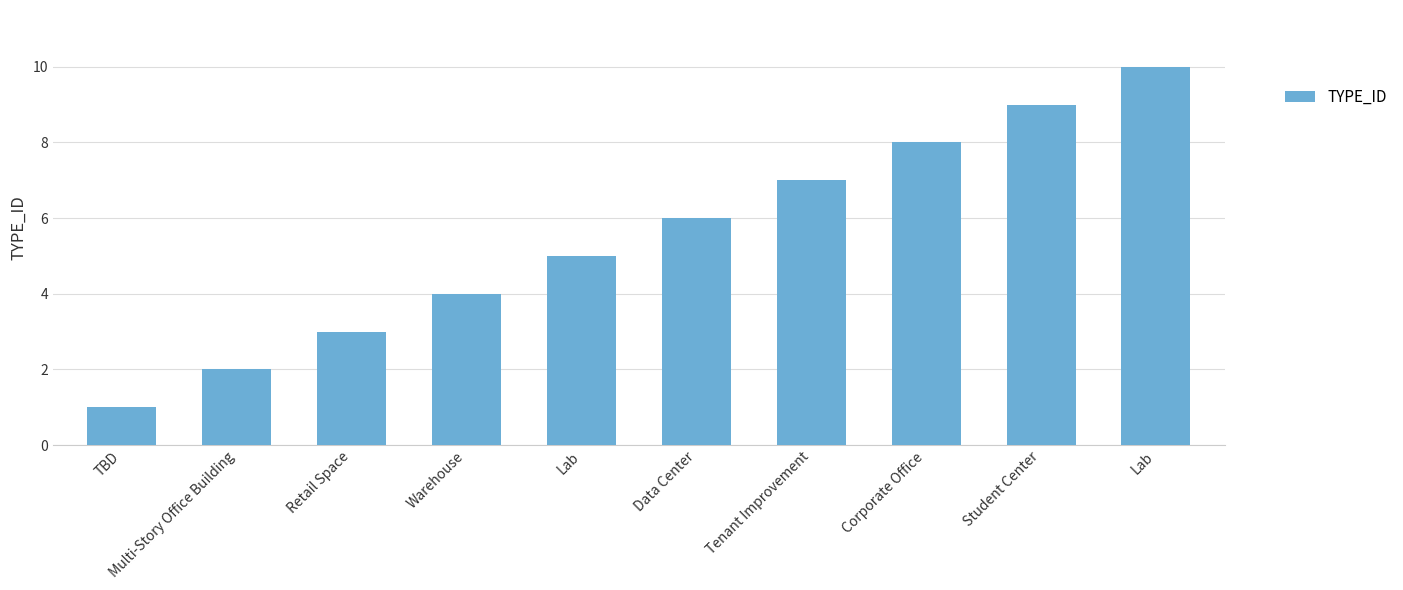

How many data points are less than 6?

5